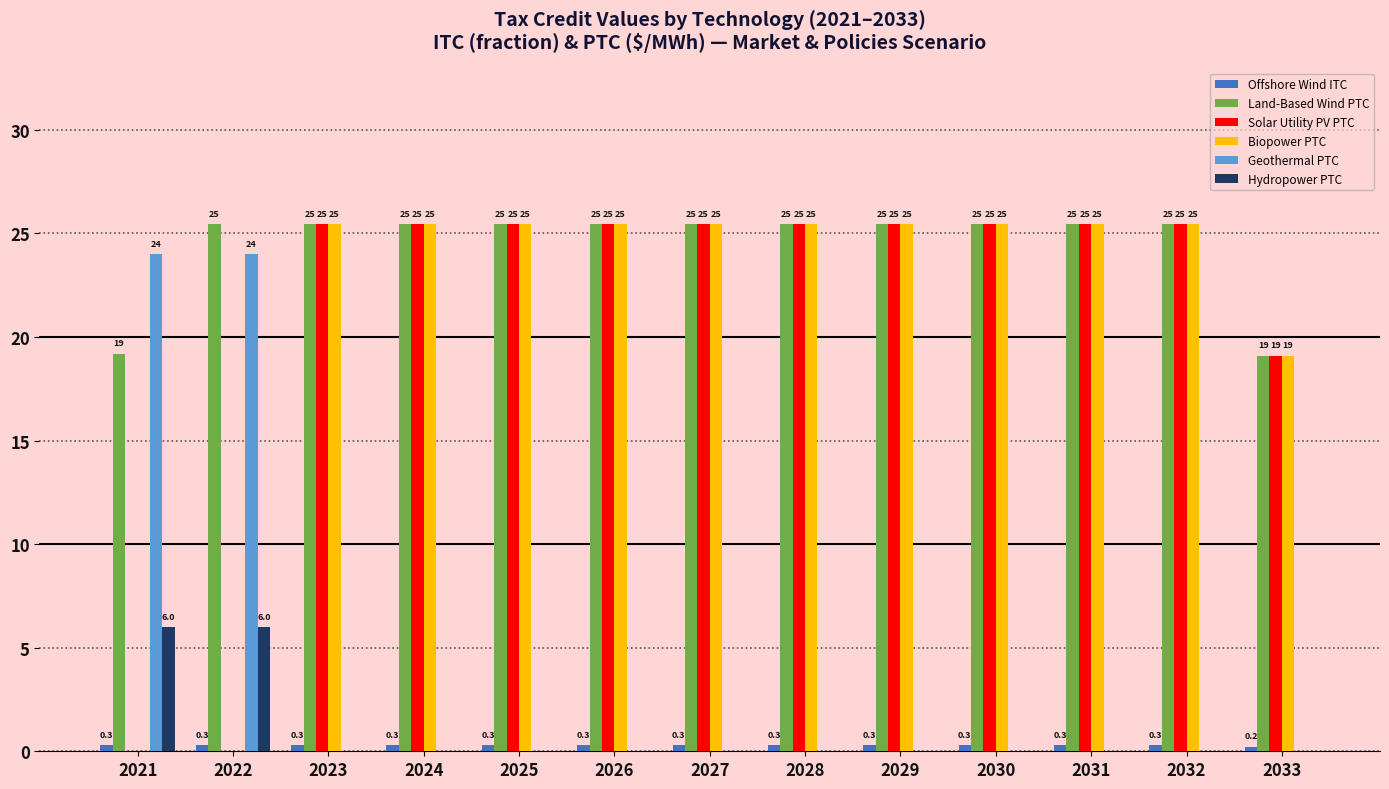

How many groups of bars are there?

13